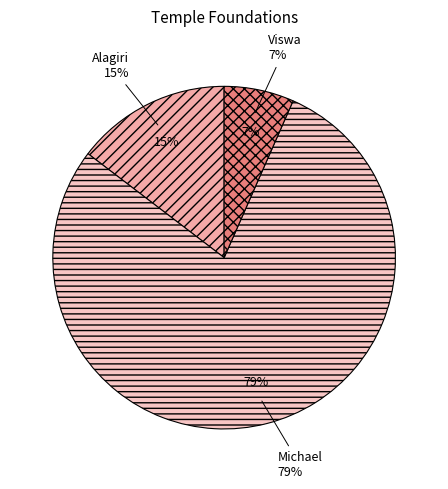

To the nearest percent, what percentage of the pie is Michael?

79%